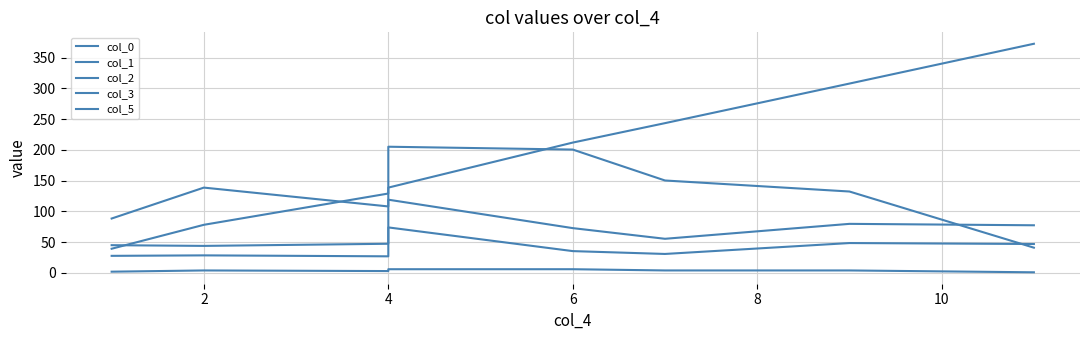

Where is the first local maximum for col_5?

2